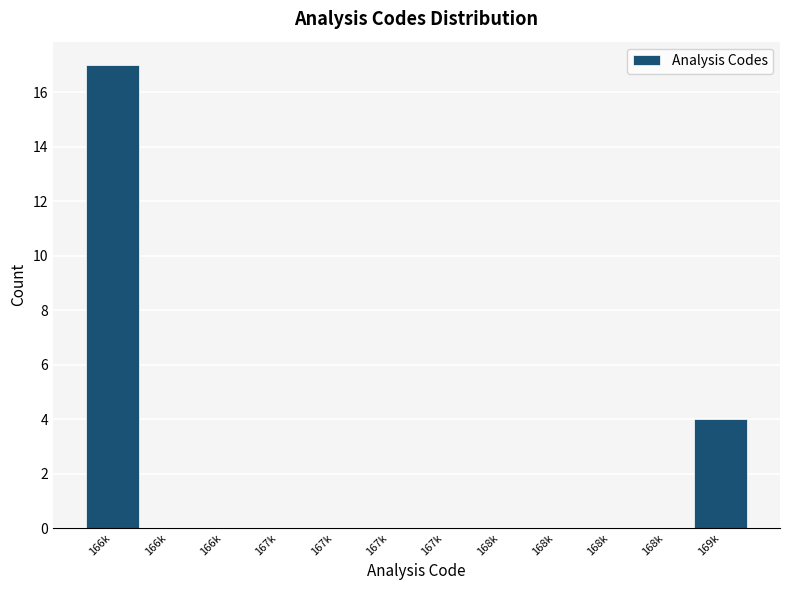

How many categories are shown in the chart?

12